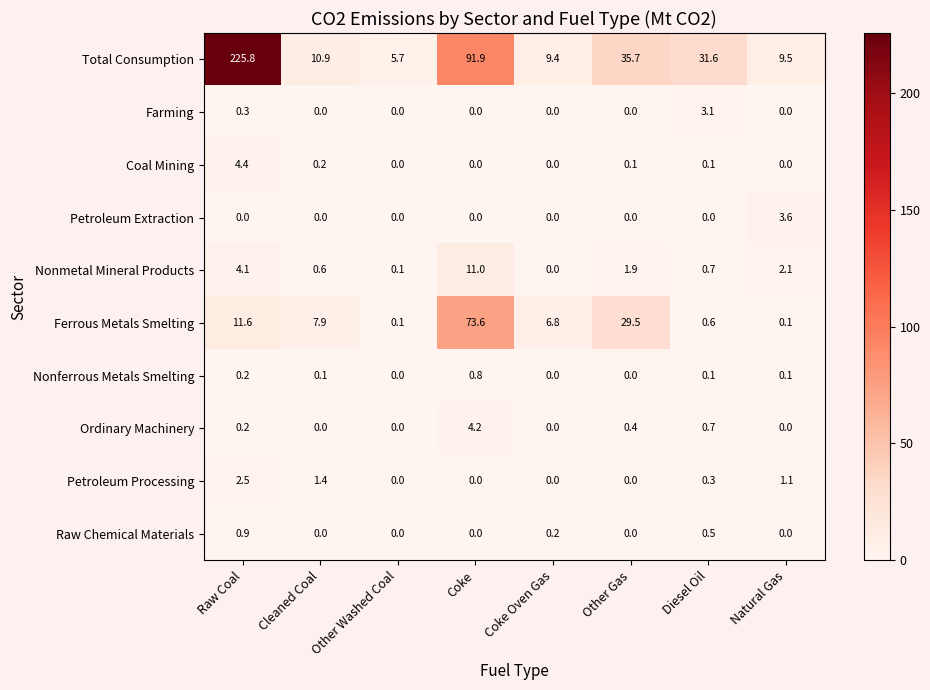

True or false: Raw Chemical Materials has a value of 0.0 at Coke.

True